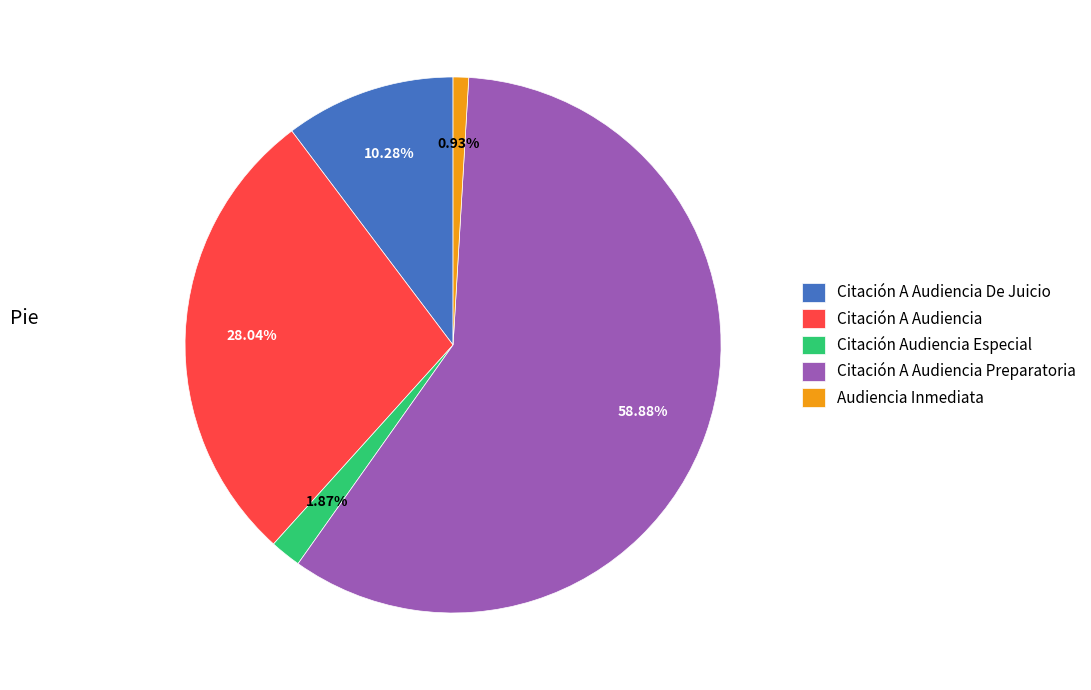

Is it true that Audiencia Inmediata is 1% of the pie?

True